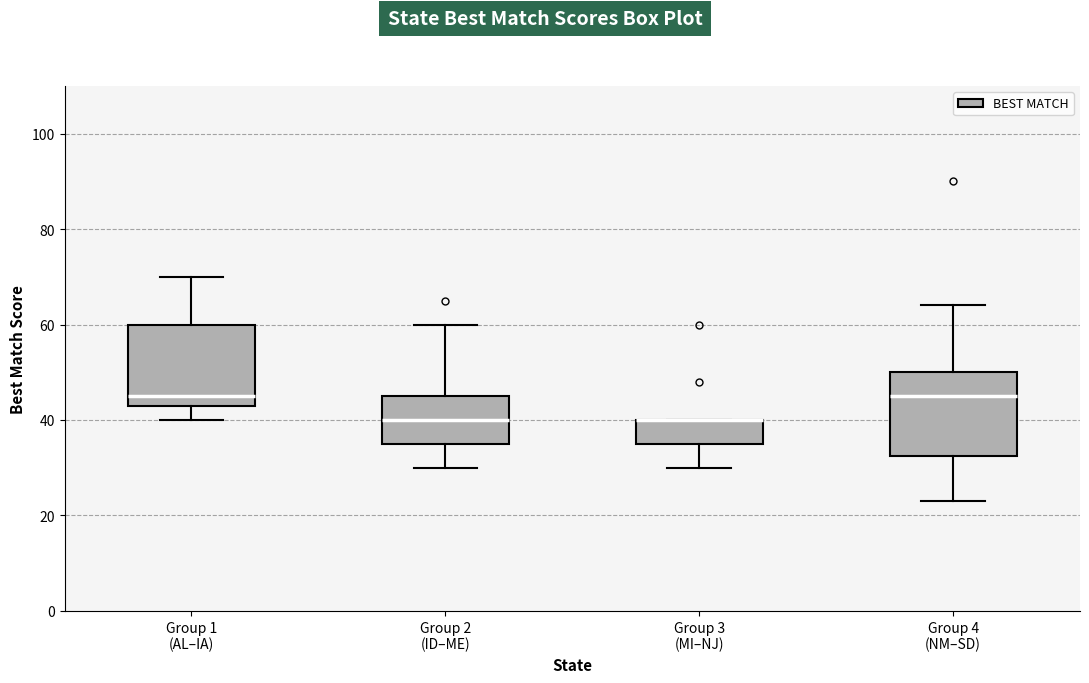

Reading left to right, read every box against the y-axis: the position of its median line, the range the box covers, and the ends of its whiskers. The values are not printed on the chart, so give them approximately, as read against the axis.

Group 1 (AL–IA): median 46, box 44 to 60, whiskers 40 to 70
Group 2 (ID–ME): median 40, box 36 to 46, whiskers 30 to 60
Group 3 (MI–NJ): median 40 (drawn on the box's upper edge), box 36 to 40, whiskers 30 to 40
Group 4 (NM–SD): median 46, box 32 to 50, whiskers 24 to 64